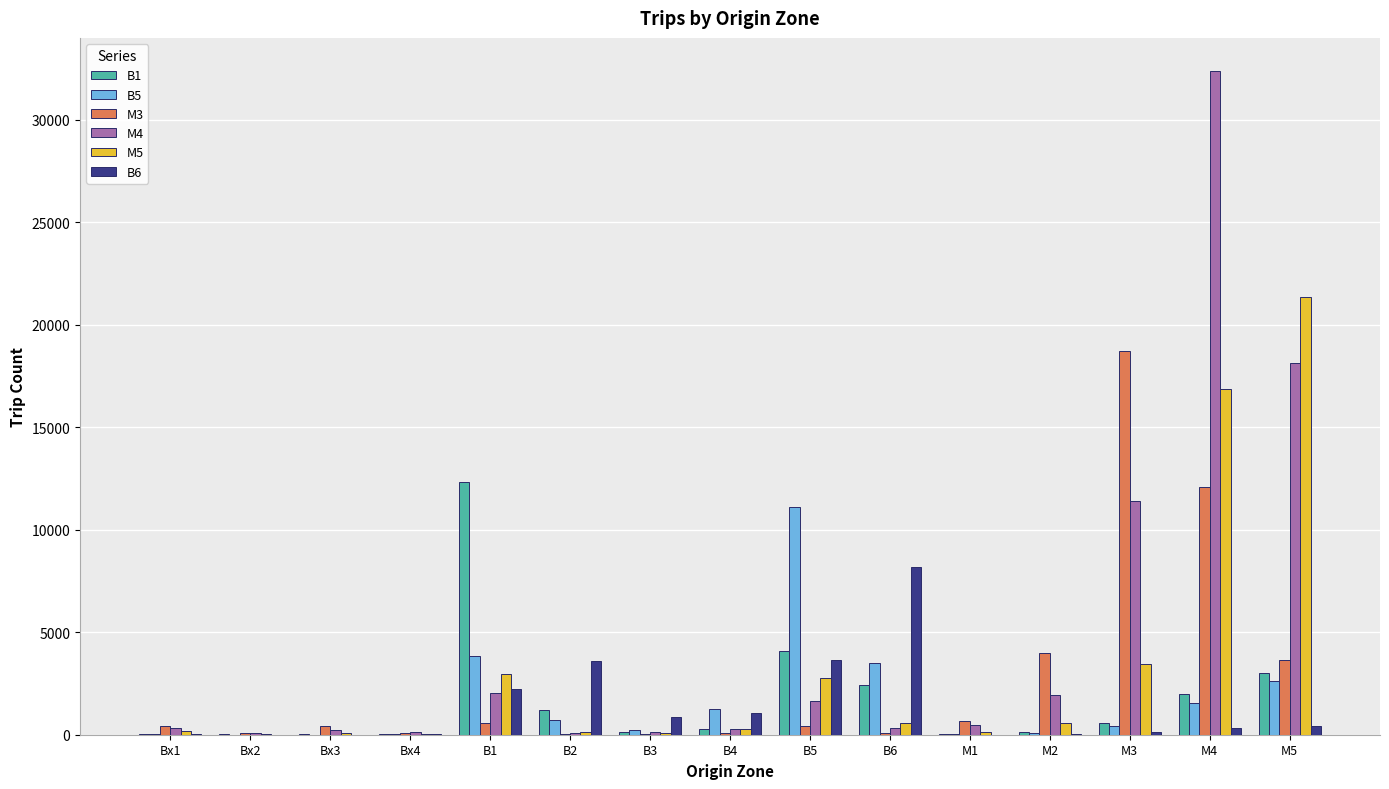

At which category is the sum across all series the highest?

M4